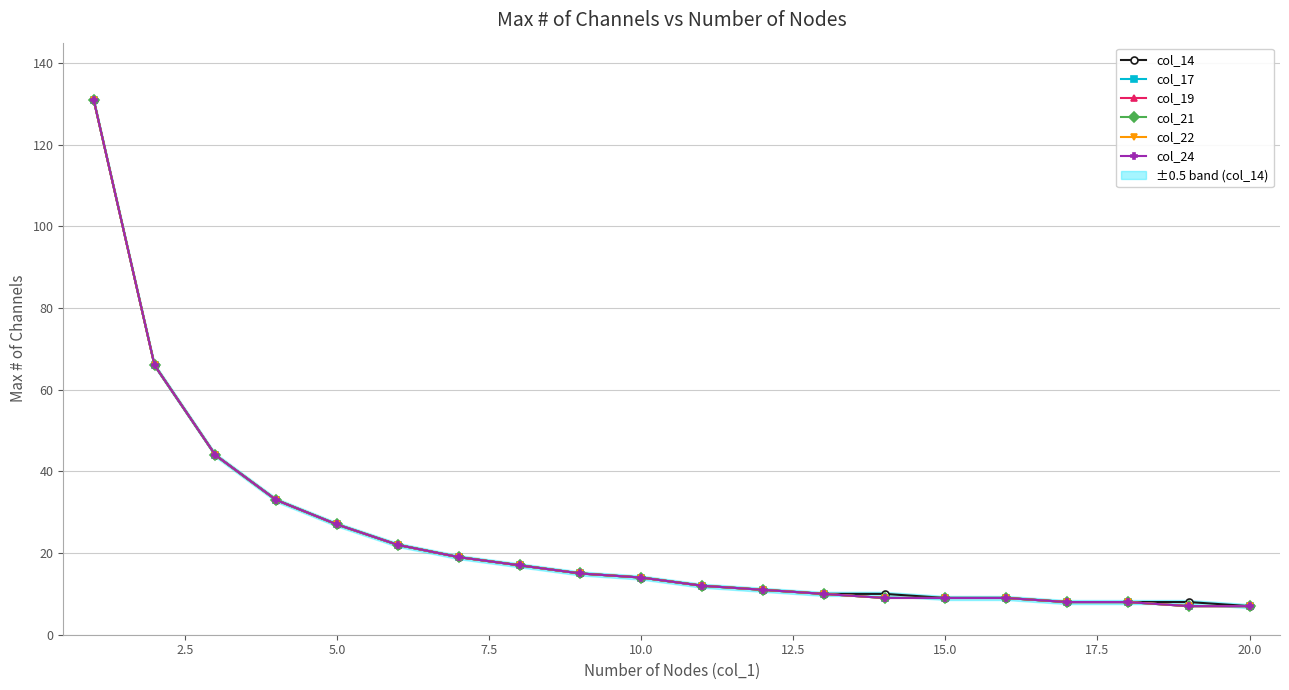

How many data points in col_21 are above 14?

9